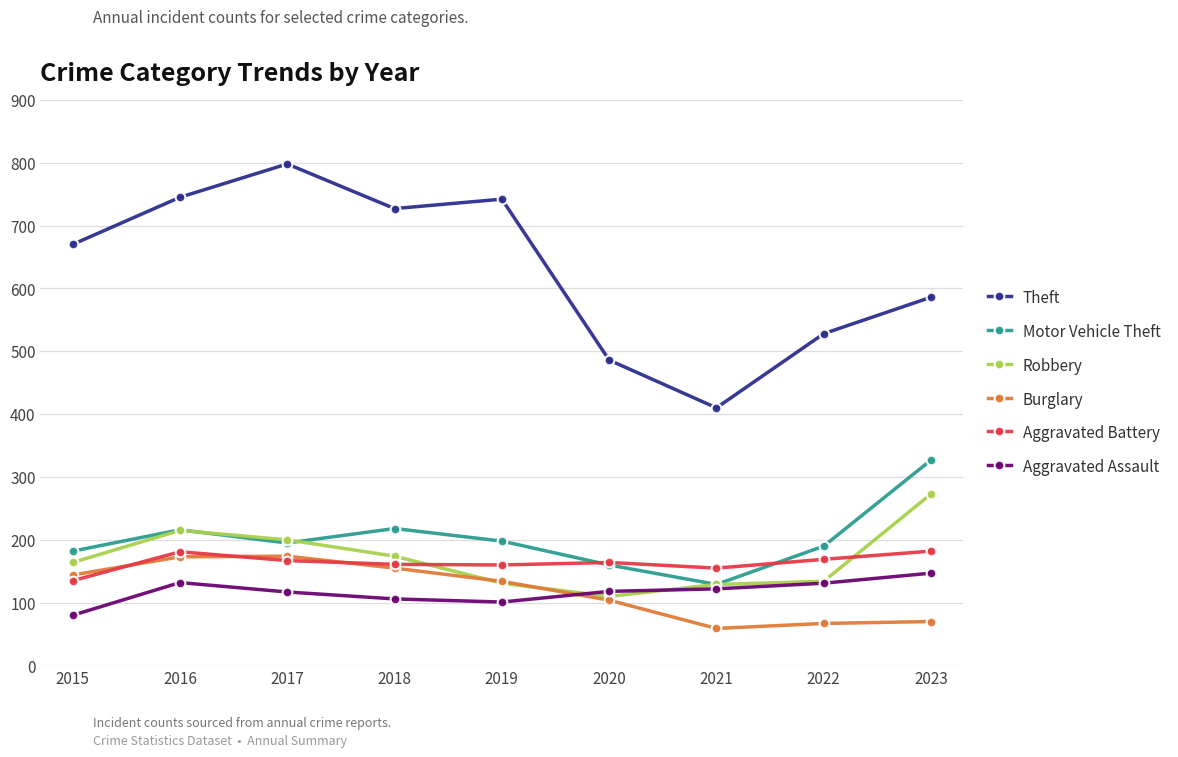

What is the minimum value shown in the chart?

59